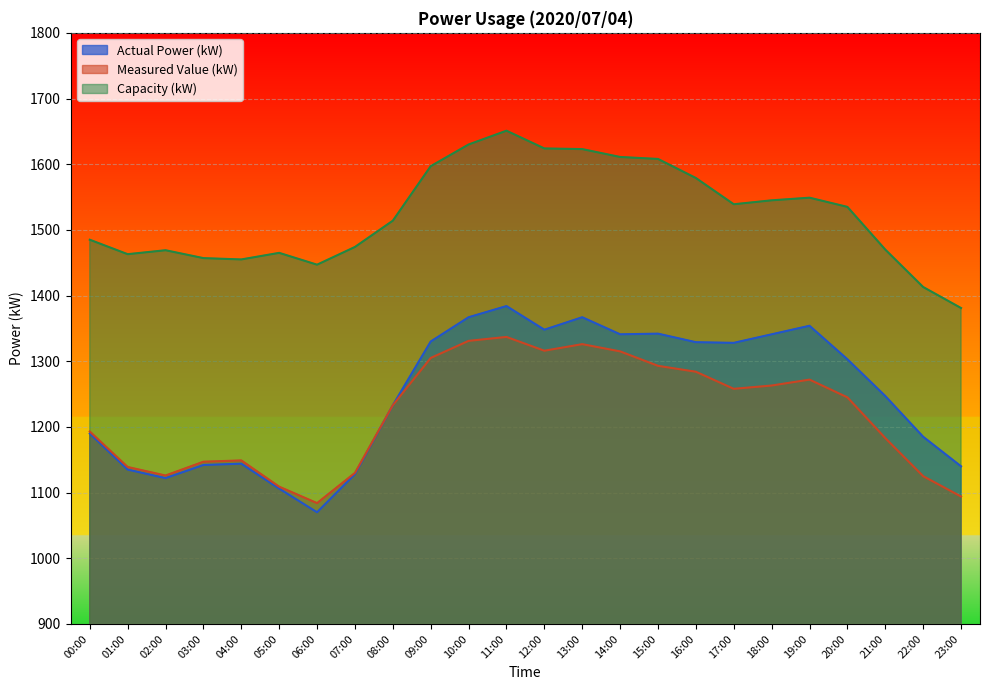

Which series has the largest total across all categories?

Capacity (kW)